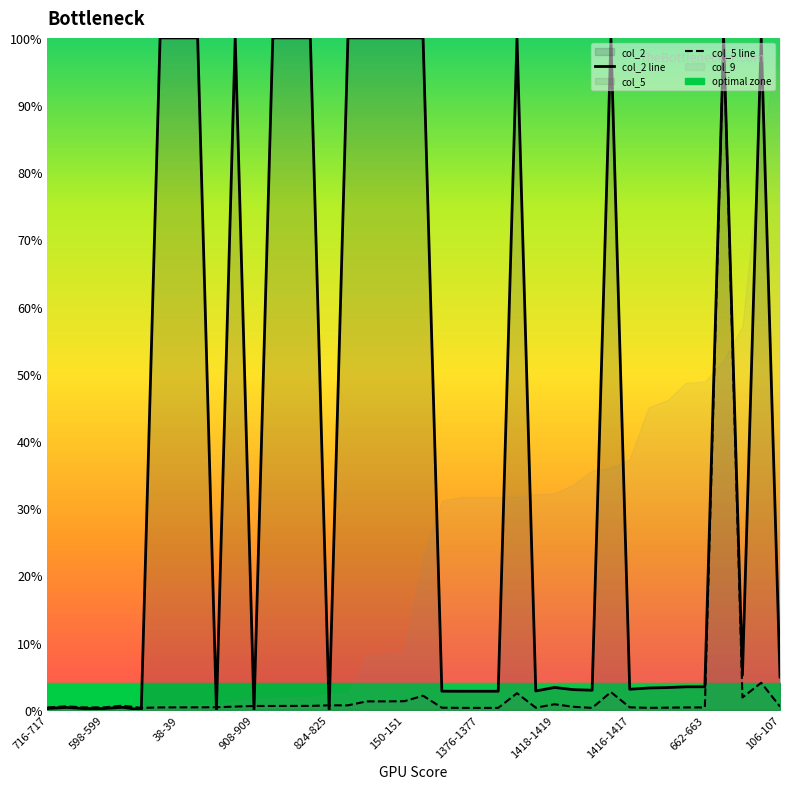

The value of col_2 line at 22 is 0.0. True or false?

False